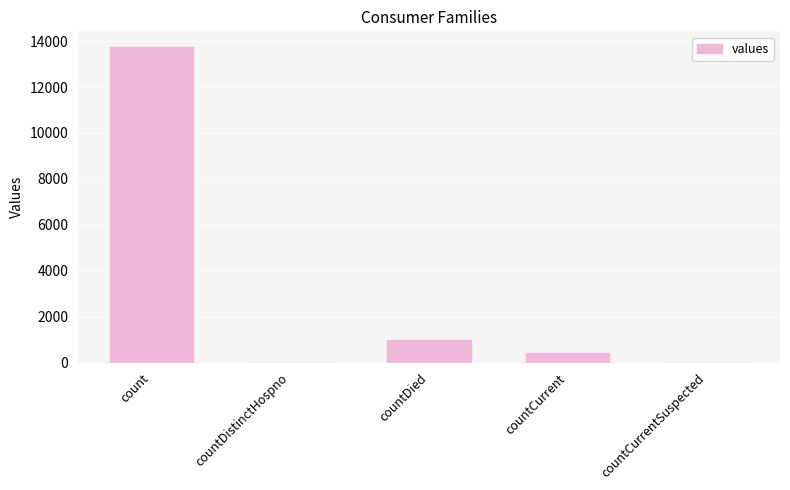

Is it true that the value at countCurrentSuspected is 5999?

False